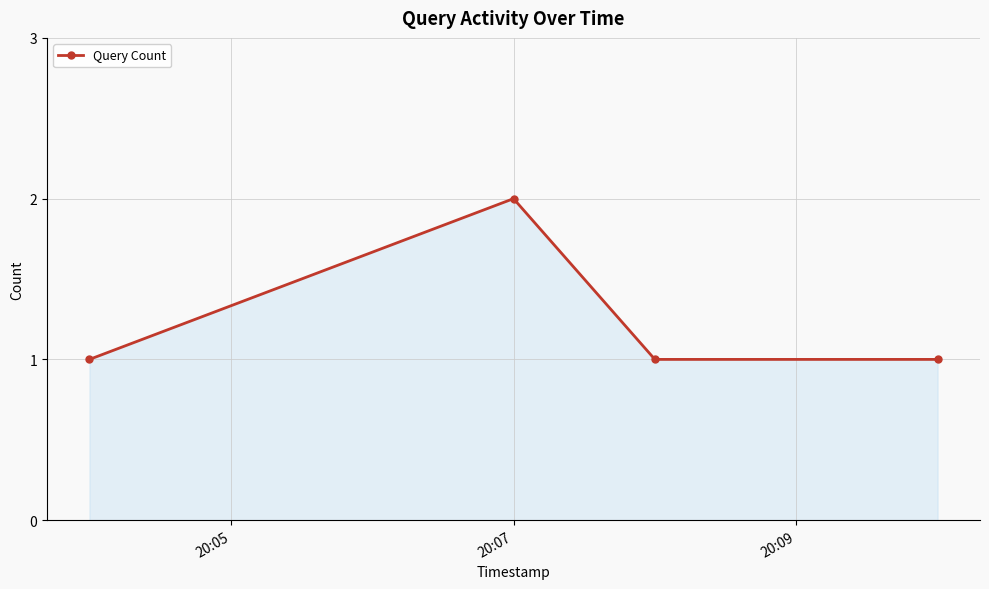

What is the value of the 4th point from the left?

1